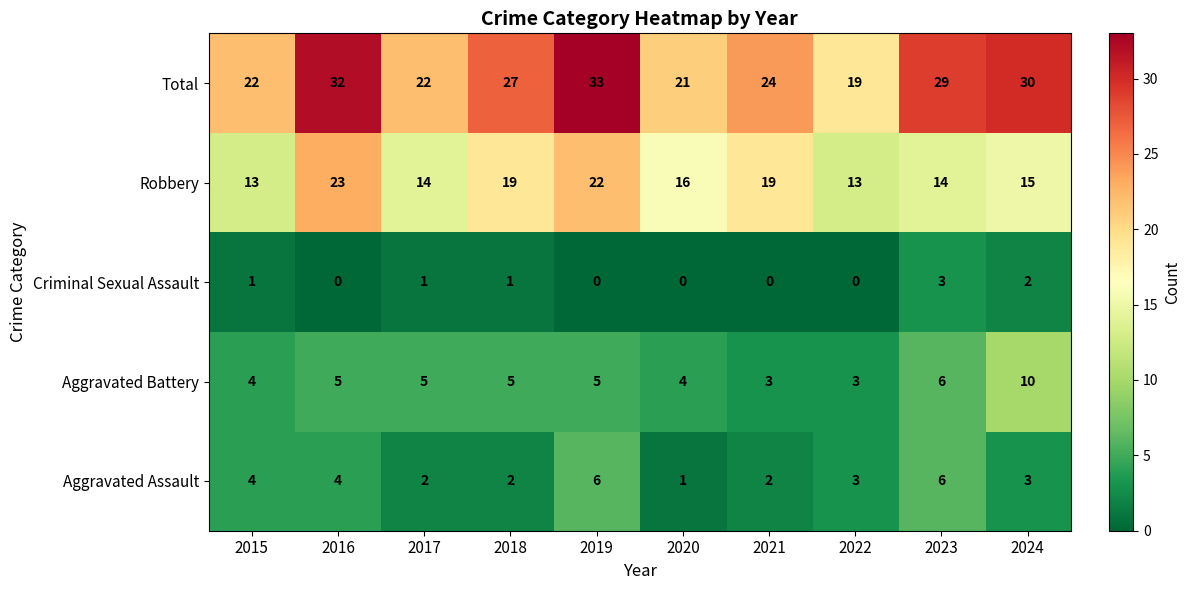

What value does the Aggravated Assault series have at 2019?

6